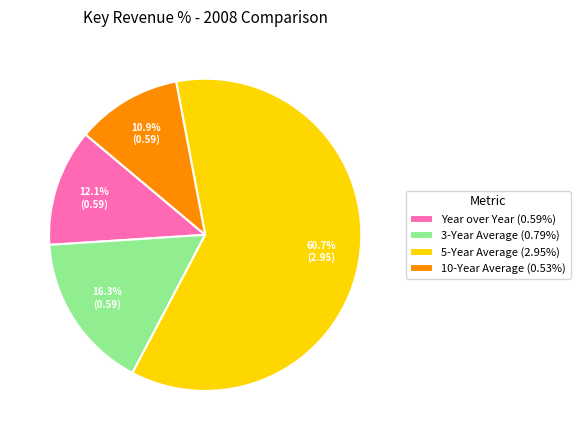

What is the majority slice?

5-Year Average